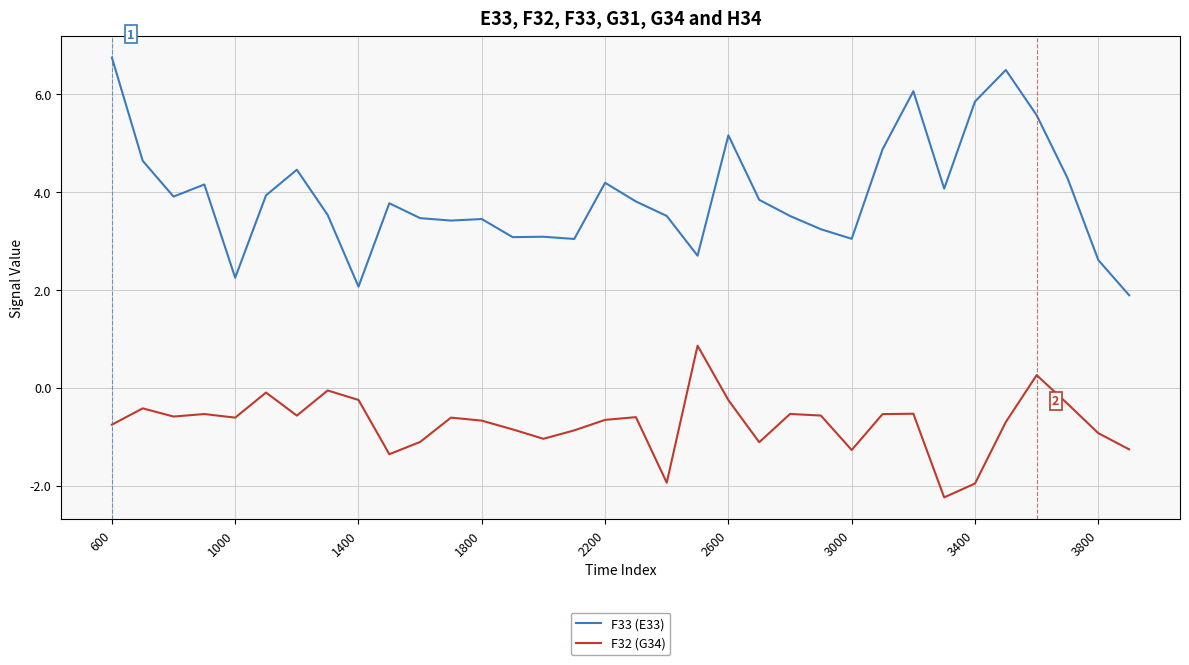

Rank the series by their average value, from highest to lowest.

F33 (E33), F32 (G34)